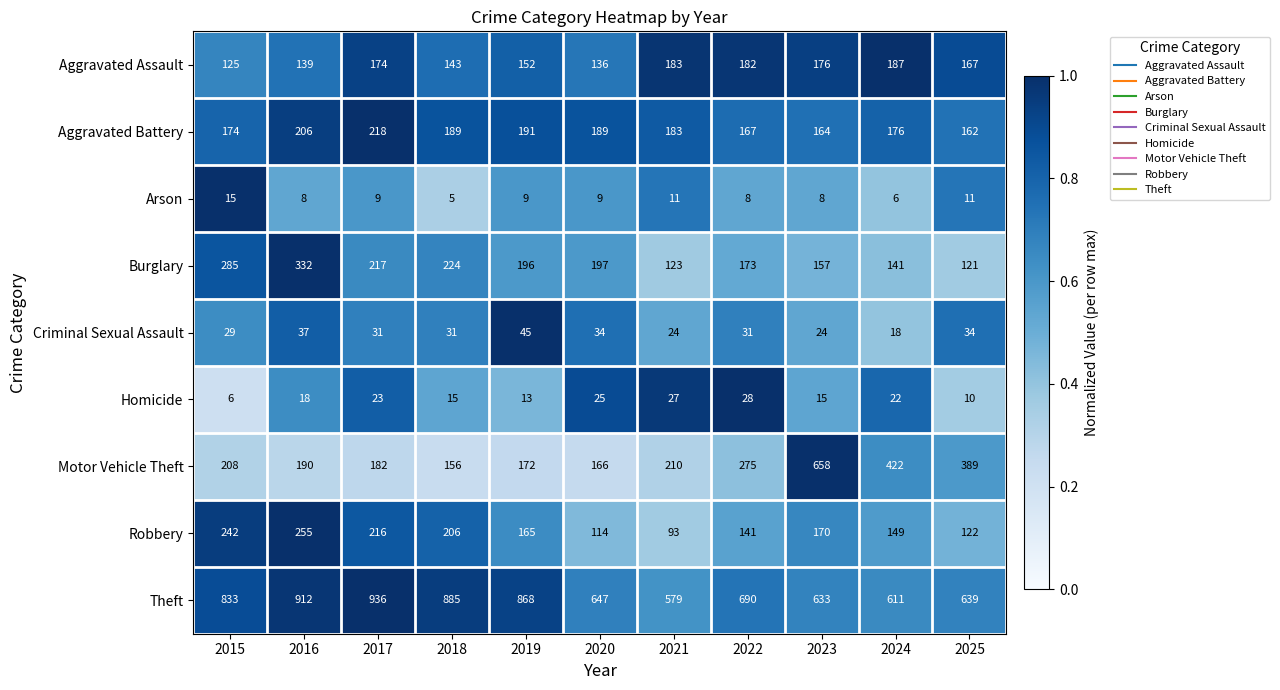

True or false: Robbery has a value of 149 at 2024.

True